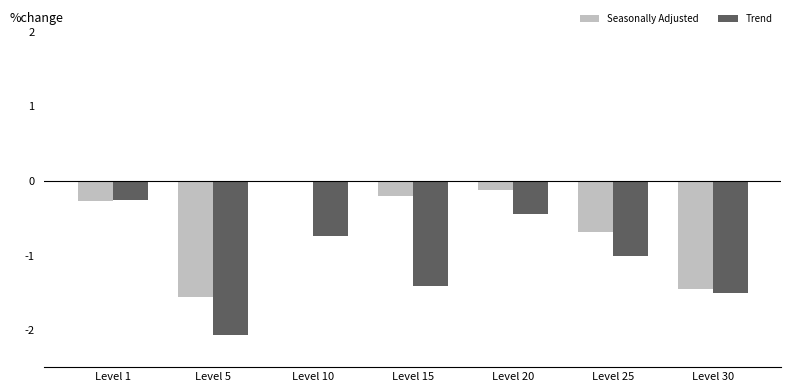

Is the value of Trend at Level 20 greater than the value of Seasonally Adjusted at Level 25?

Yes